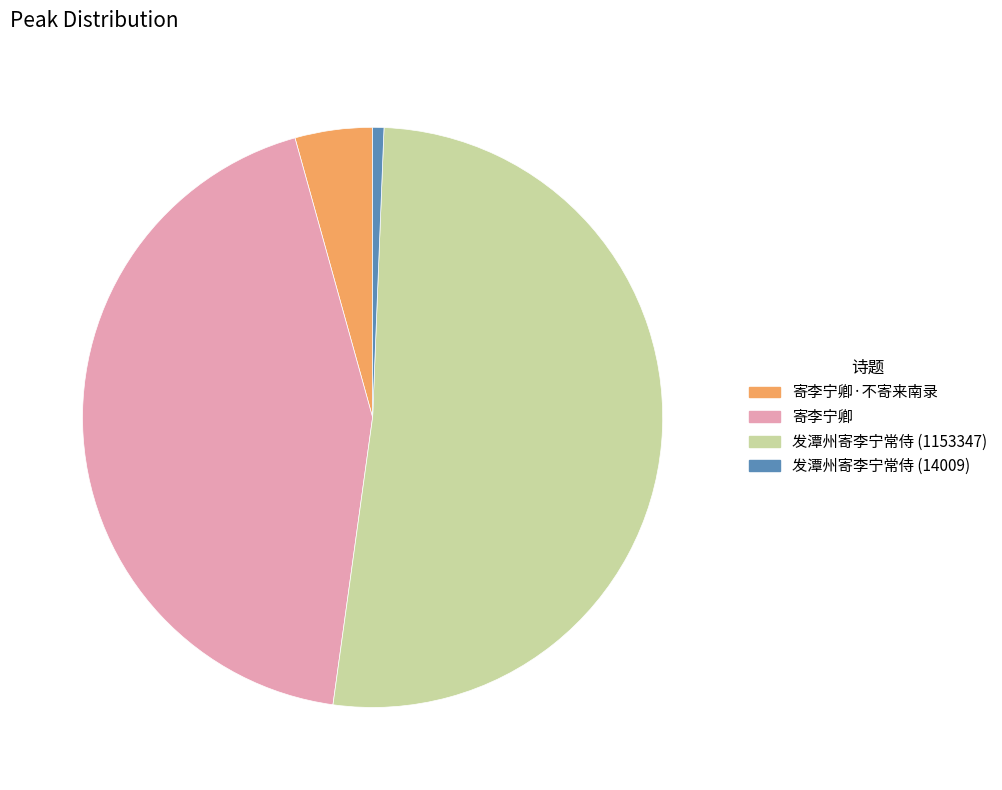

The 寄李宁卿 slice represents 44% of the pie. True or false?

True